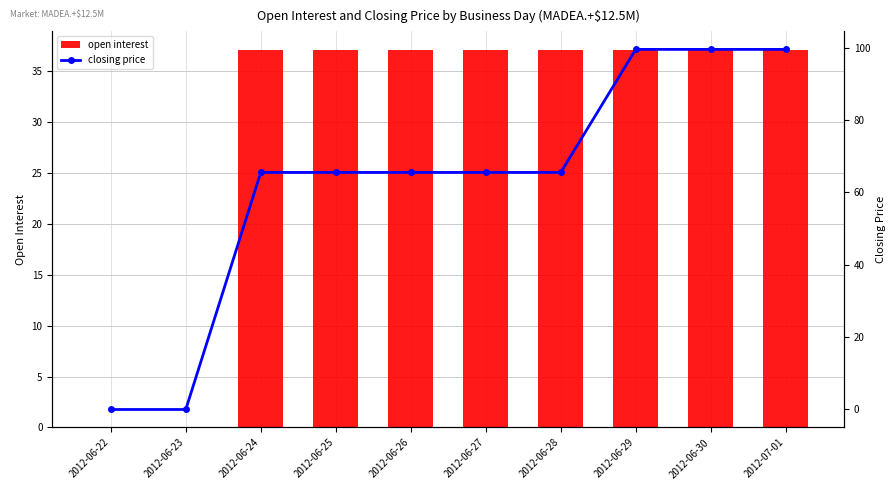

True or false: open interest has a value of 0.0 at 2012-06-22.

True